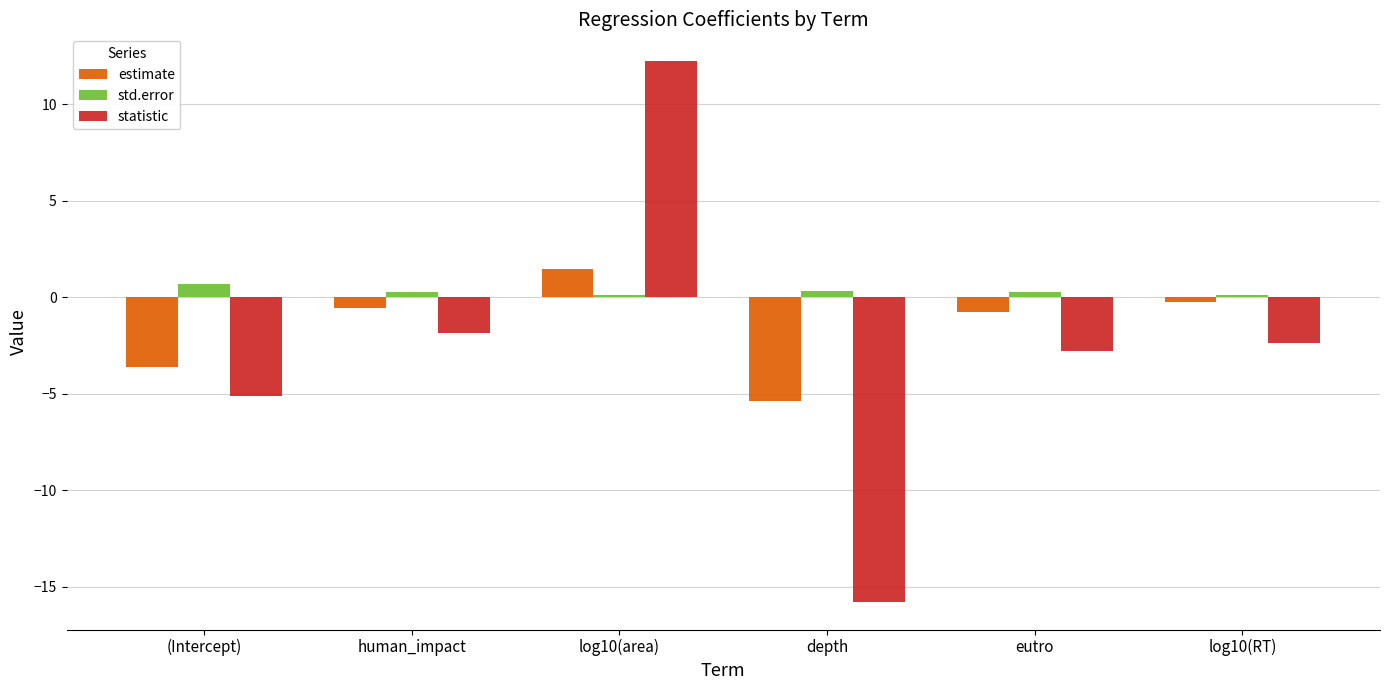

Which label corresponds to the smallest value in the chart?

depth